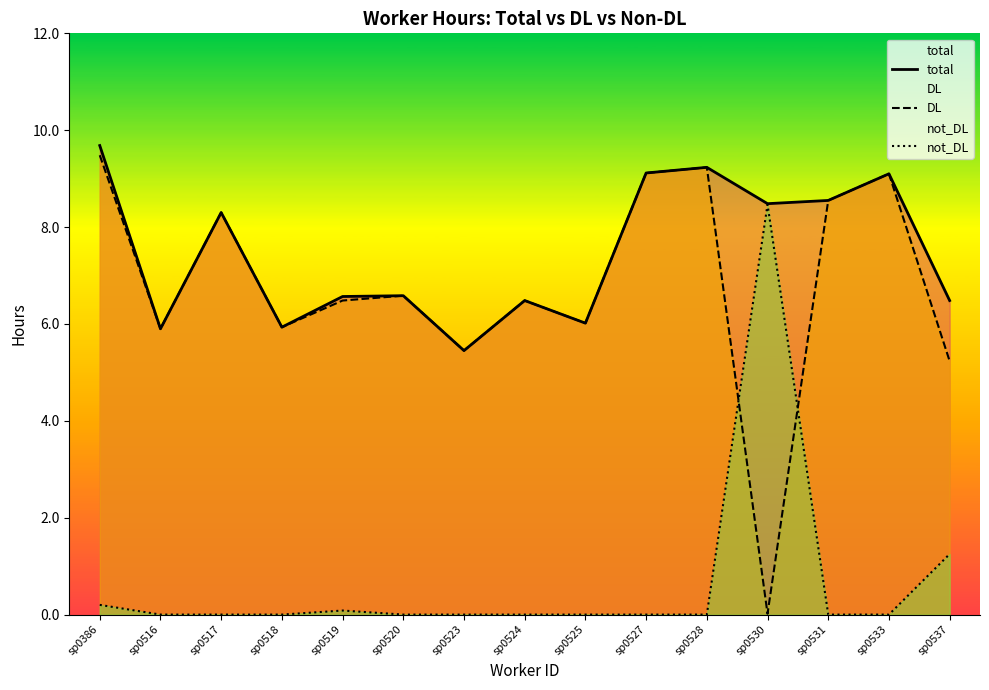

The total series shows 6.5 at sp0524. True or false?

True